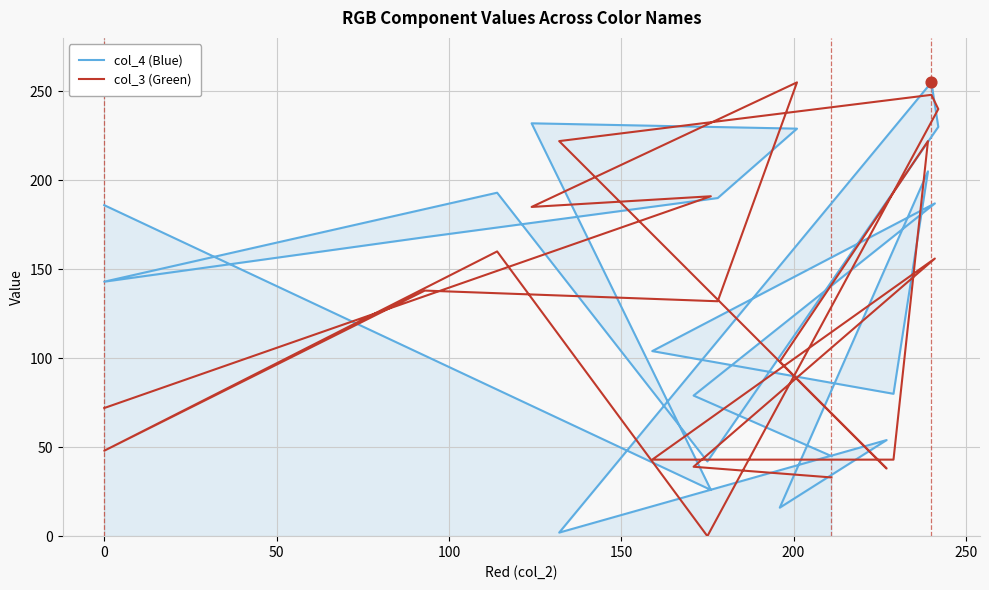

Which series has the widest spread of Y values?

col_3 (Green)